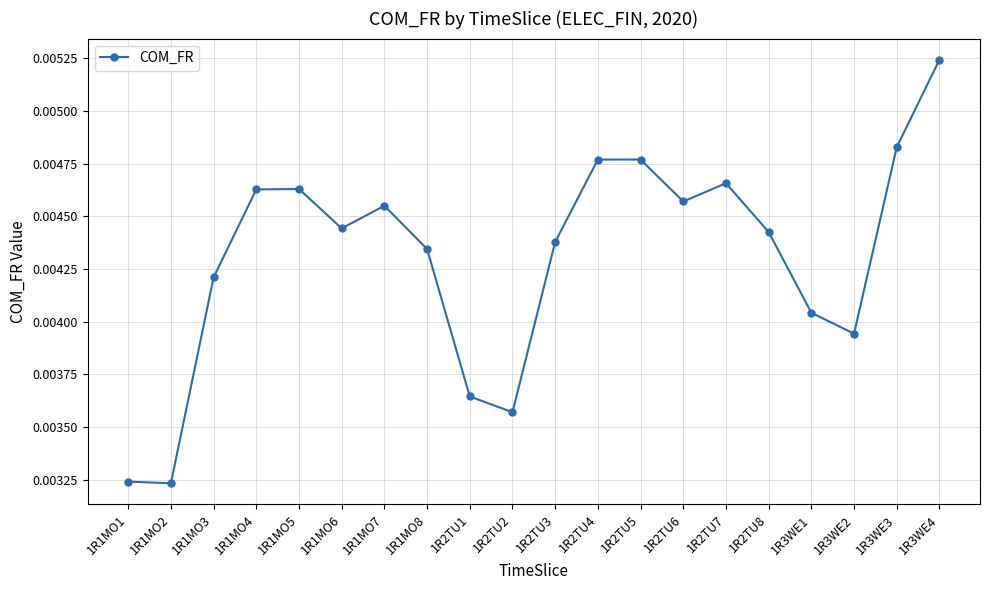

How many values are between 0 and 1?

20